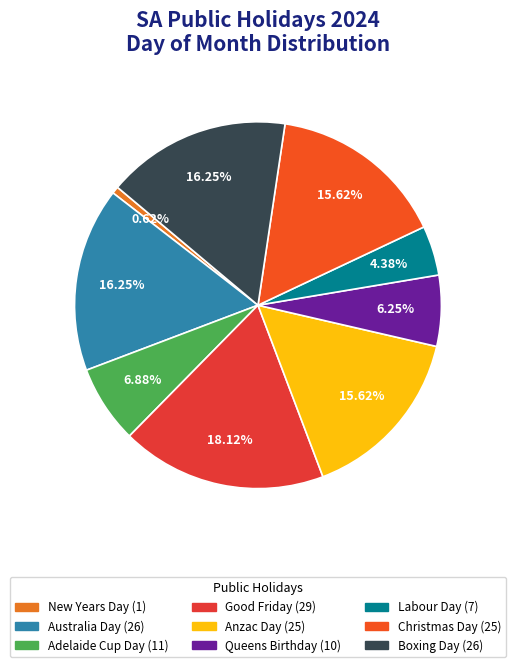

Count the number of slices in the pie.

9